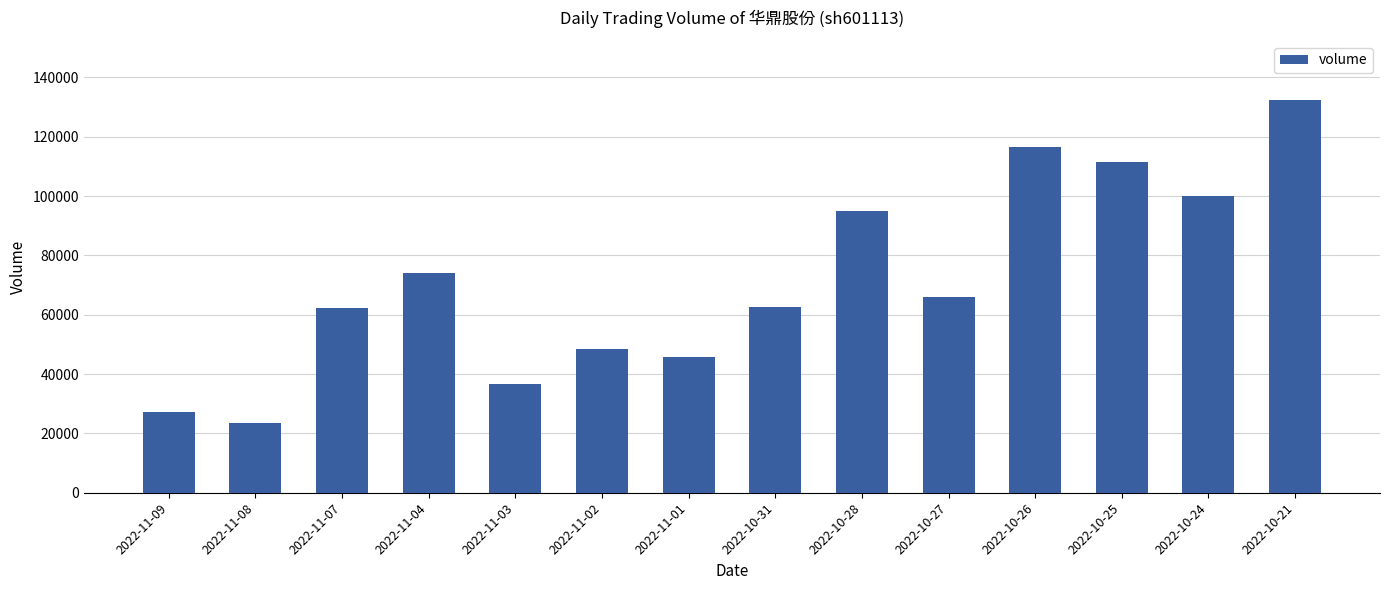

At which category does the chart reach its peak across all series?

2022-10-21